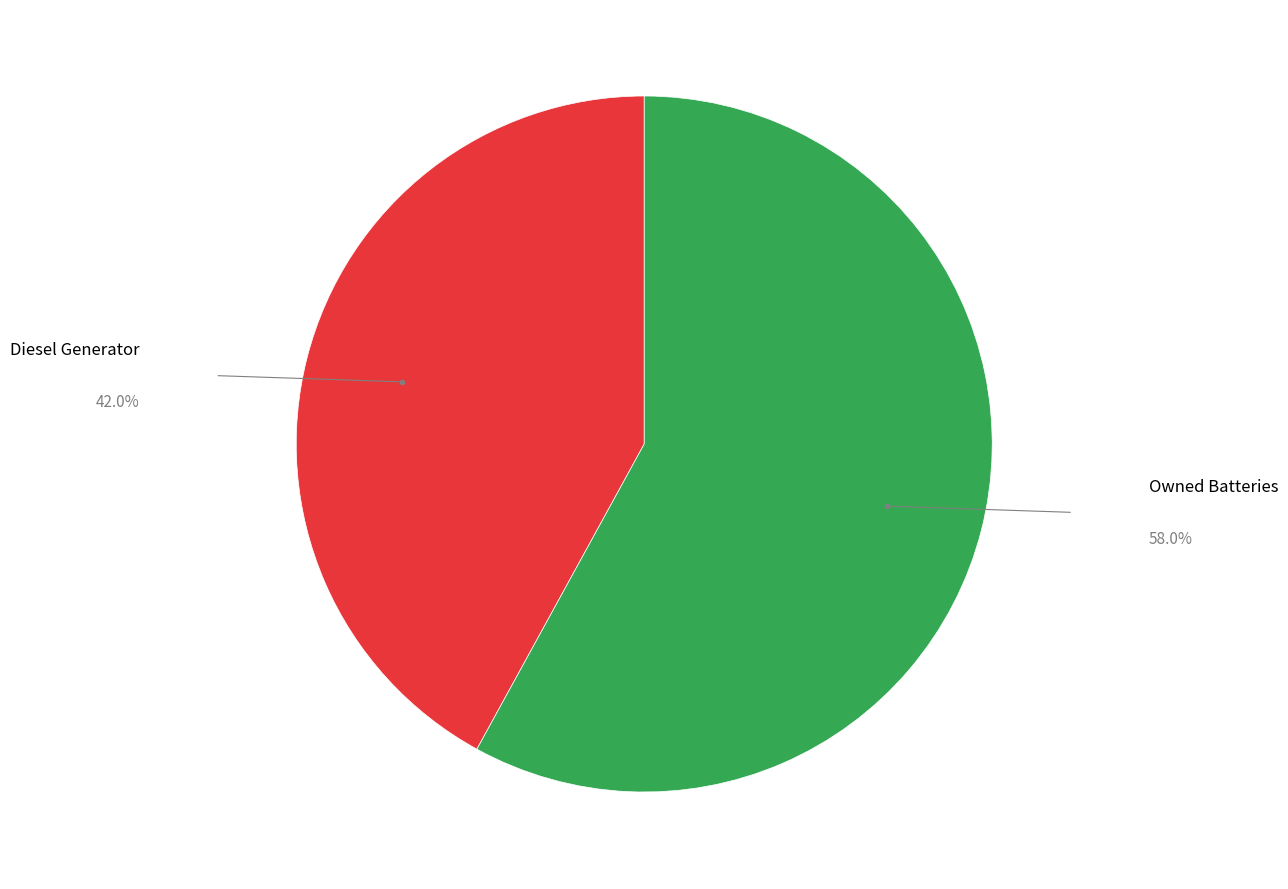

Is there a majority slice in this chart?

Yes